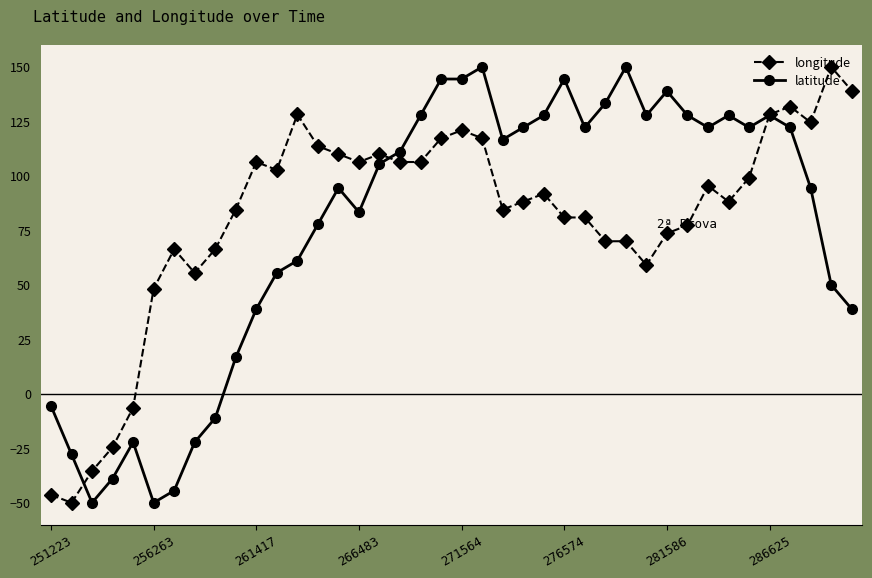

How many values in longitude are above zero?

35